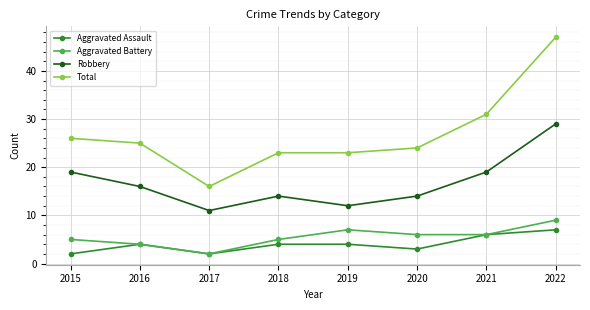

What is the approximate value of Aggravated Battery at 2017?

2